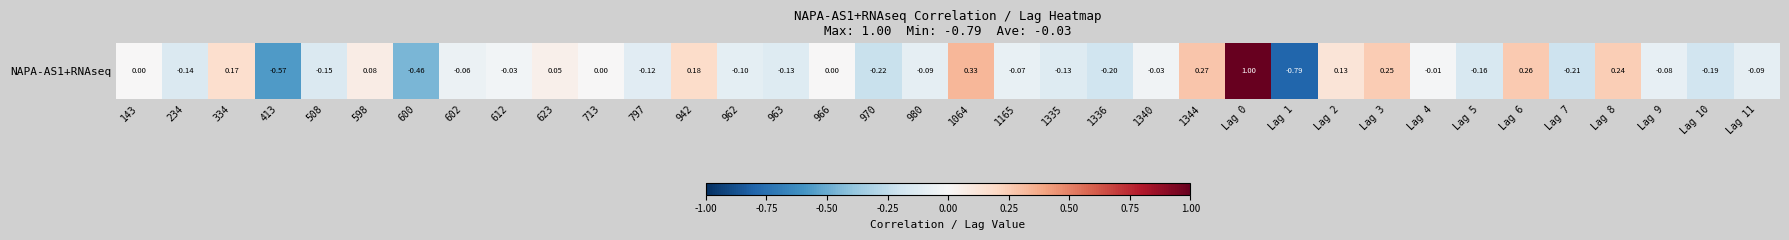

What value does the data have at 942?

0.2